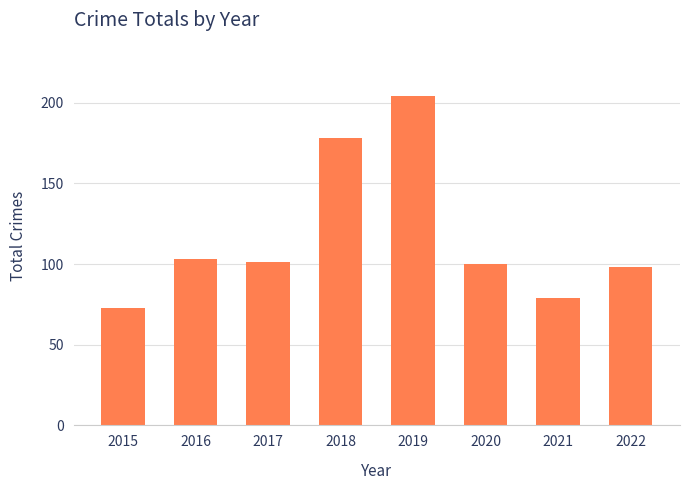

The value at 2022 is 132. True or false?

False